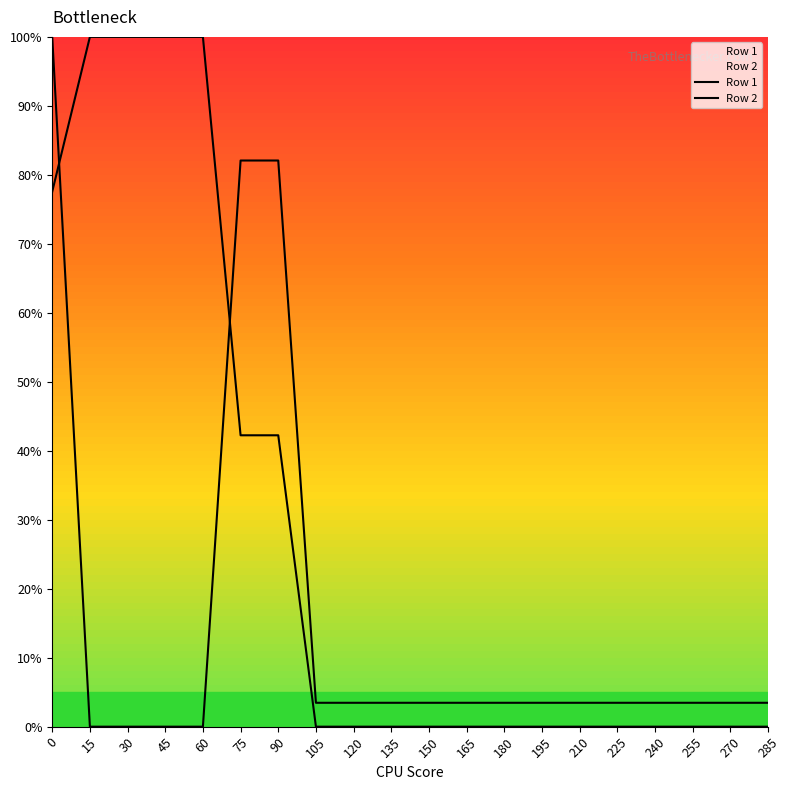

What is the difference between the maximum and minimum values in the Row 1 series?

100.0